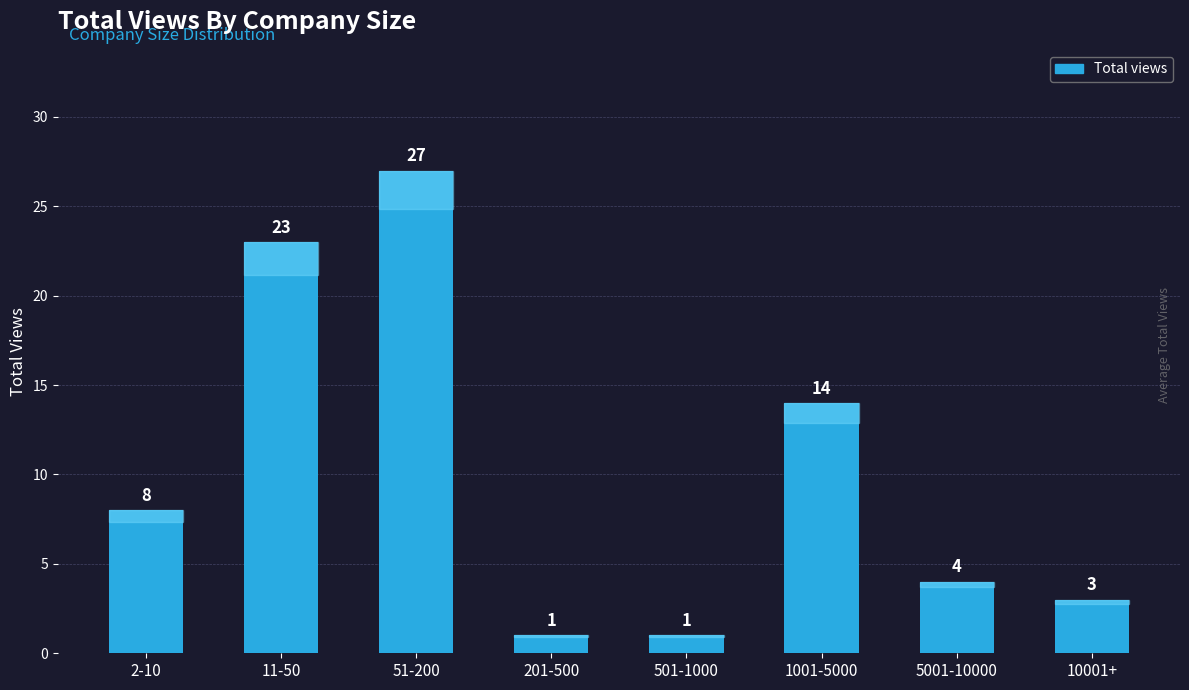

What is the change in value from 2-10 to 5001-10000?

-4